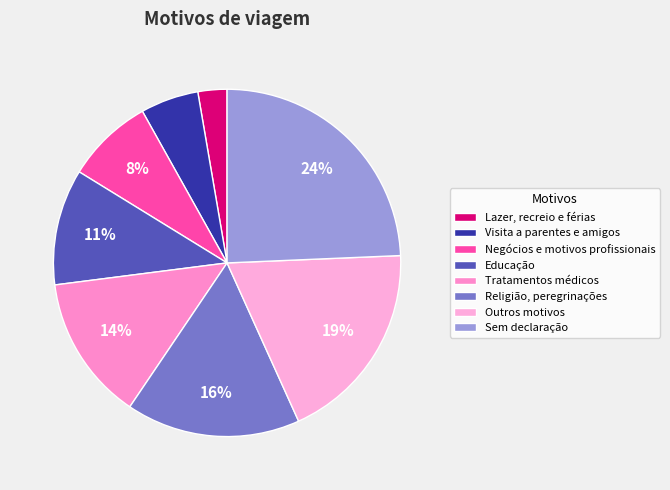

Count the number of slices in the pie.

8